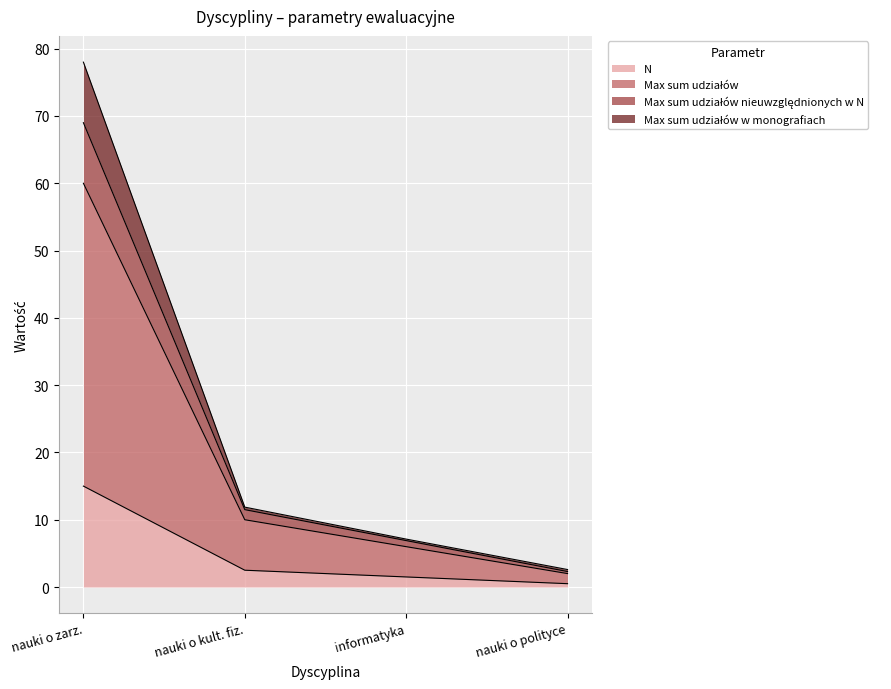

The value of N at nauki o zarz. is 9.6. True or false?

False